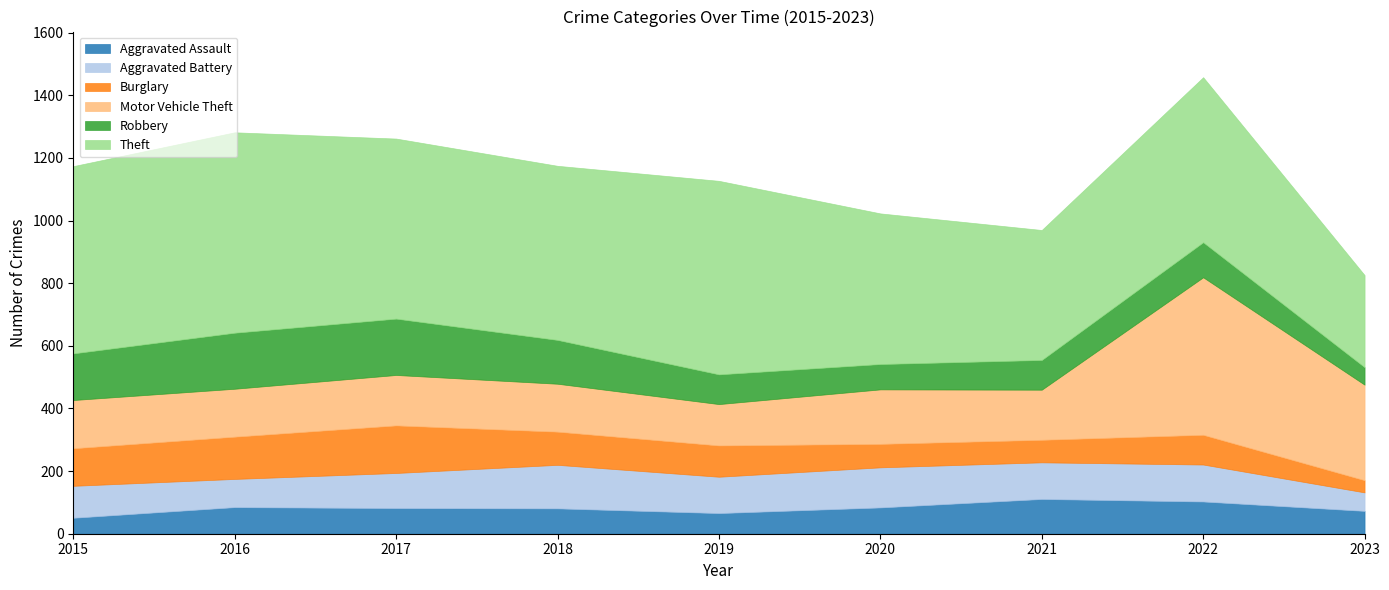

What is the difference between the second highest and minimum values in the Motor Vehicle Theft series?

173